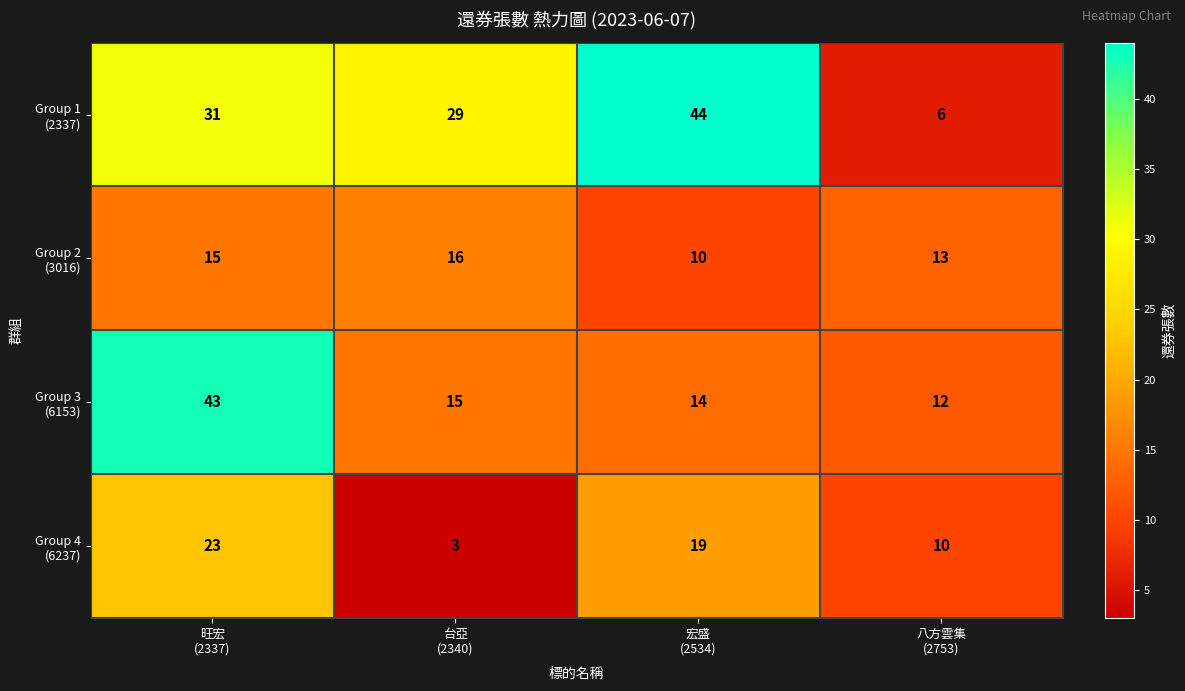

What is the spread (max minus min) of values at 宏盛
(2534)?

34